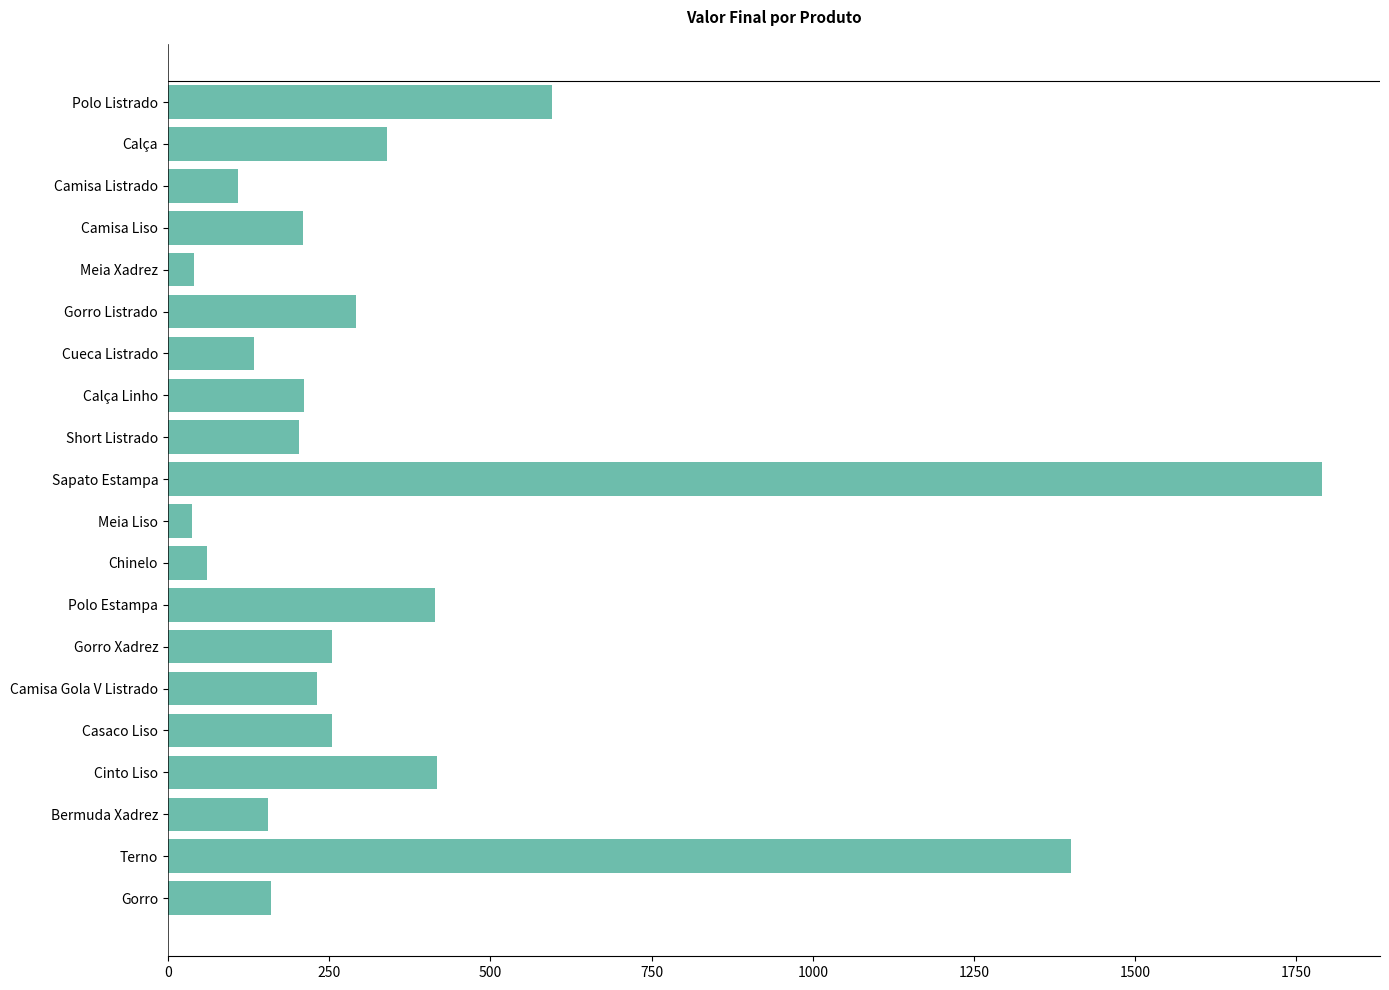

What is the greatest value displayed?

1790